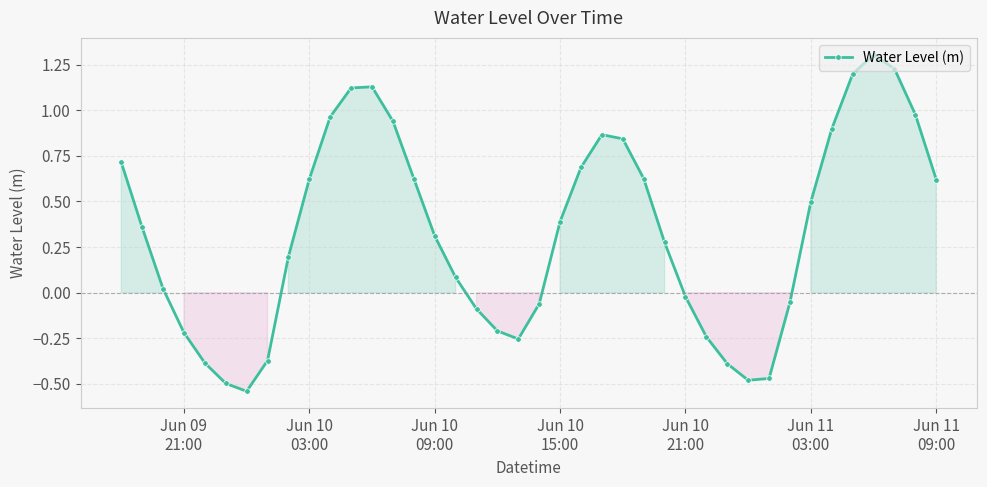

How many interior local valleys (lower than both neighbors) does the data have?

3